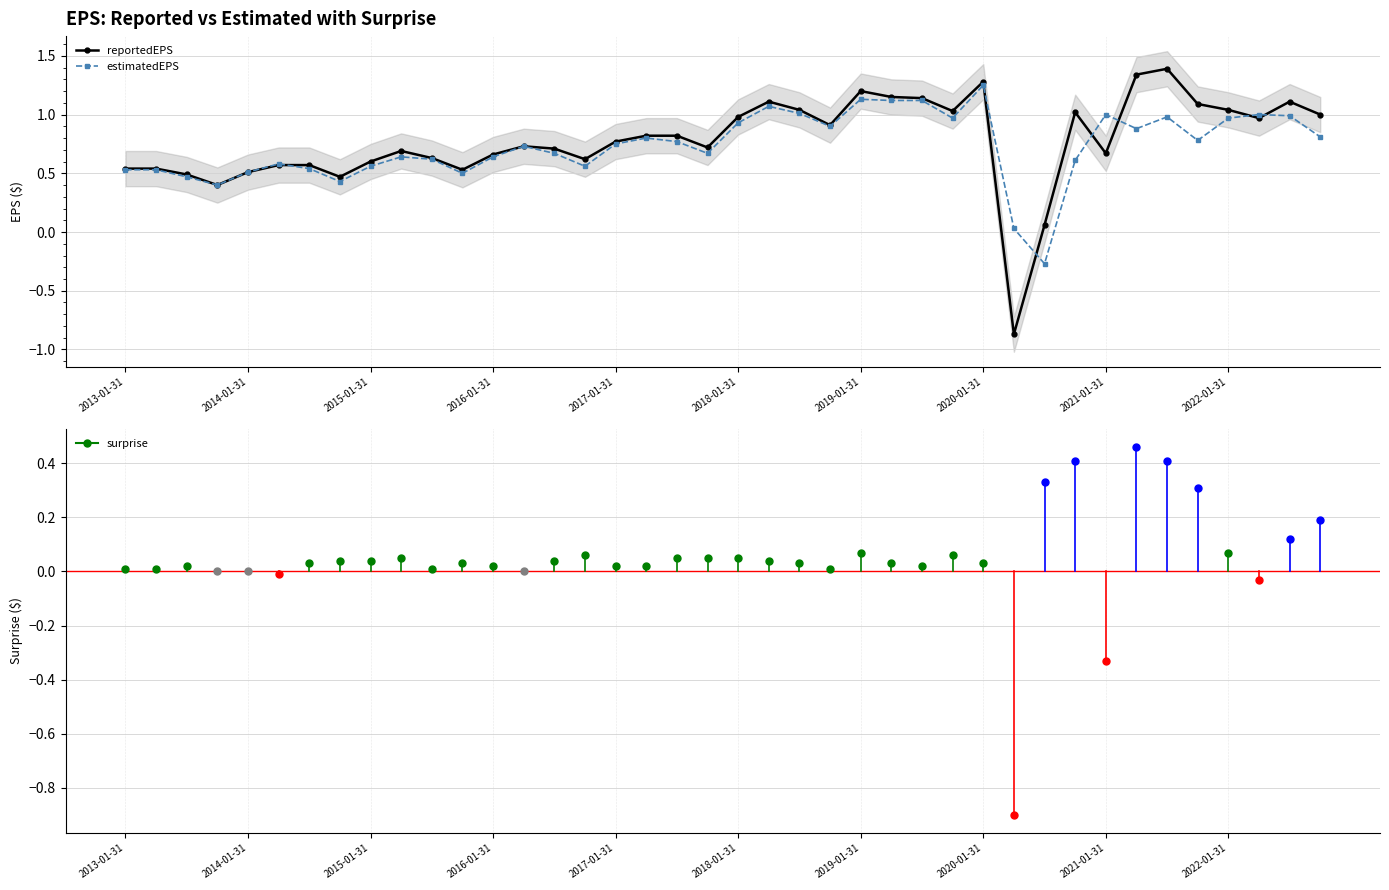

Which category has the highest value in the estimatedEPS series?

2020-01-31